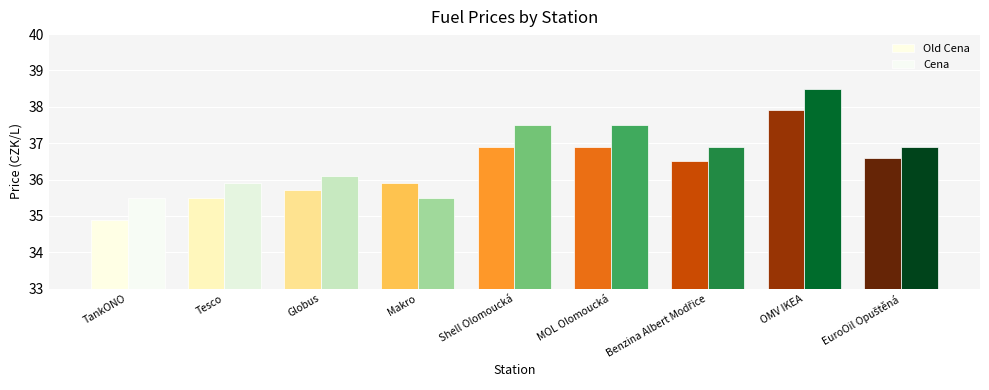

Does the chart contain stacked bars?

No